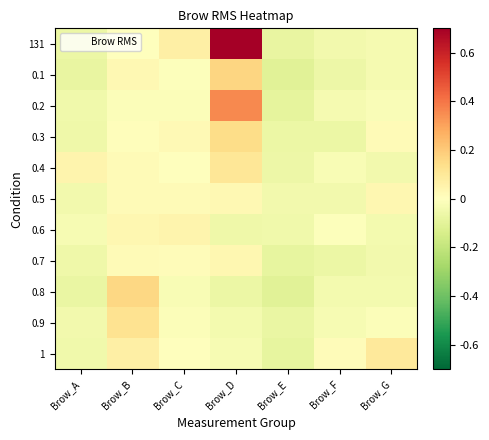

Which series has the largest range (max minus min)?

131